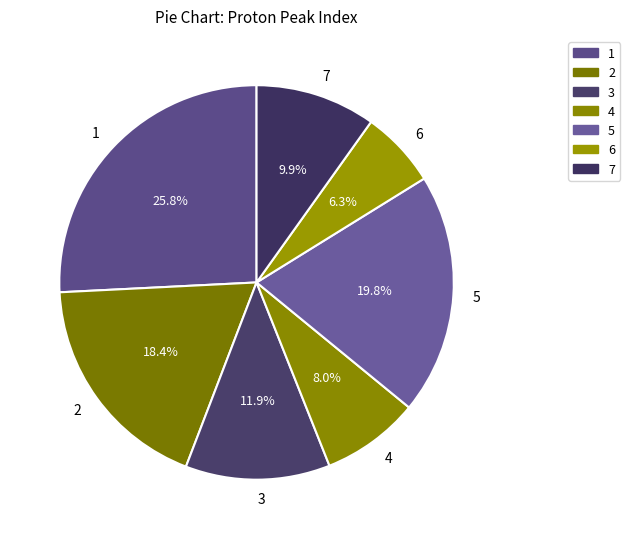

To the nearest percent, what is the combined percentage of 4 and 3?

20%